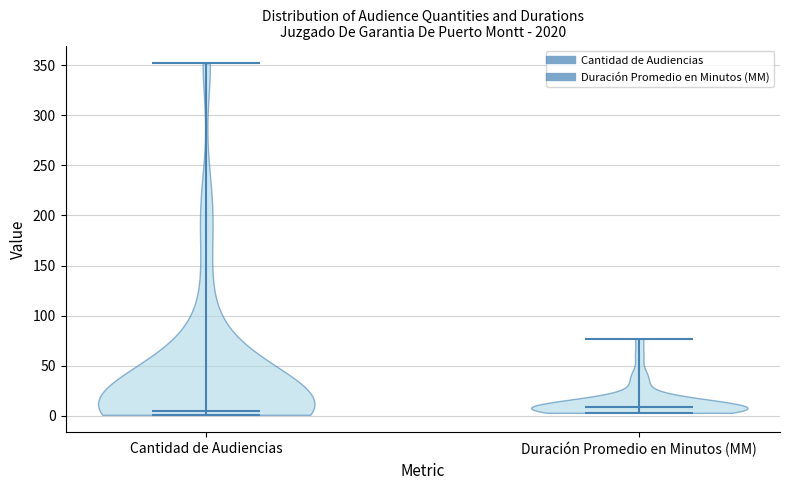

Reading left to right, read every violin against the y-axis: where its median line is, and the lowest and highest points it reaches. The values are not printed on the chart, so give them approximately, as read against the axis.

Cantidad de Audiencias: median line 5, lowest point 0, highest point 350
Duración Promedio en Minutos (MM): median line 10, lowest point 5, highest point 75